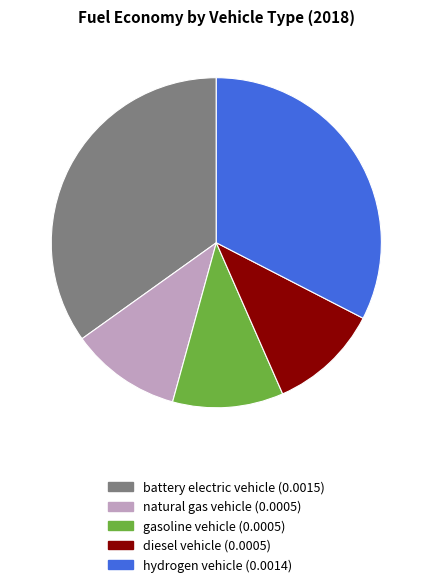

Is there a majority slice in this chart?

No